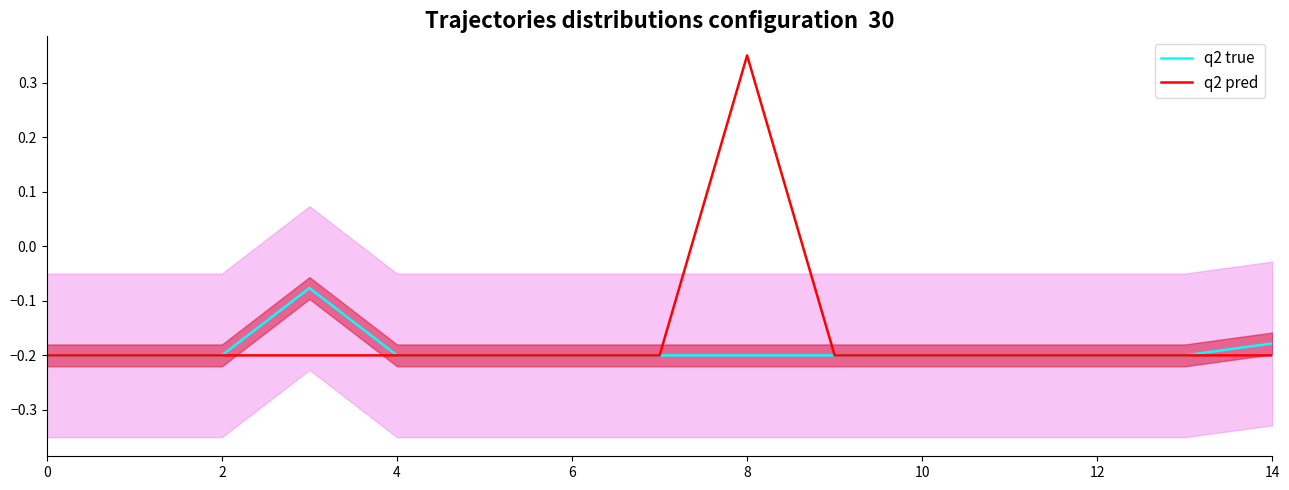

The value of q2 pred at 14 is -0.2. True or false?

True